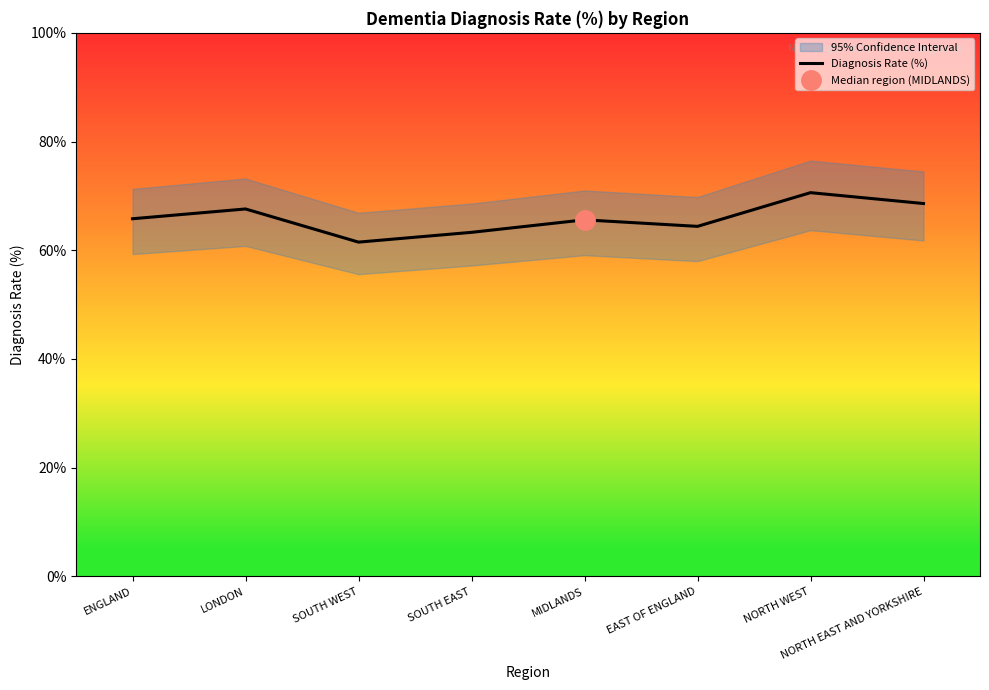

What is the difference between the values at ENGLAND and MIDLANDS?

0.2